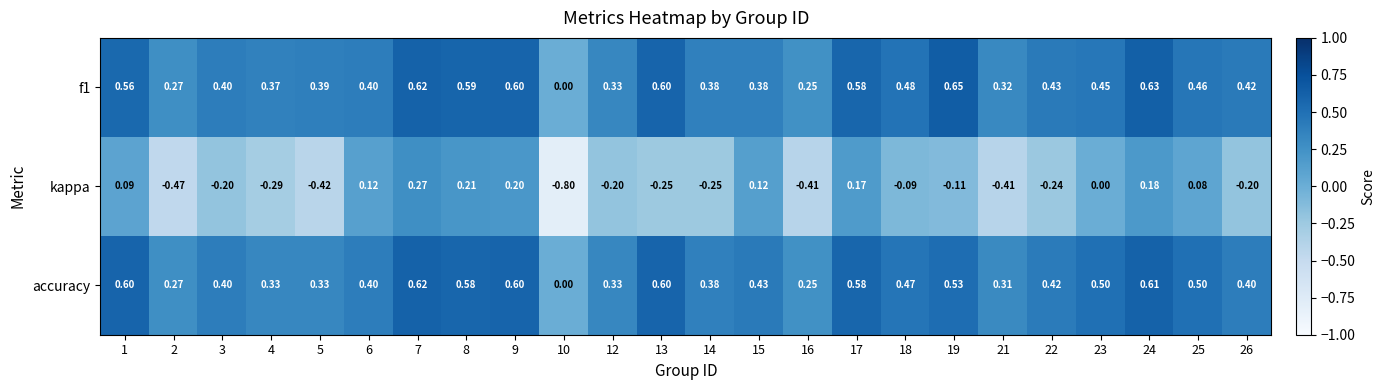

Which series changed the most between 3 and 5?

kappa